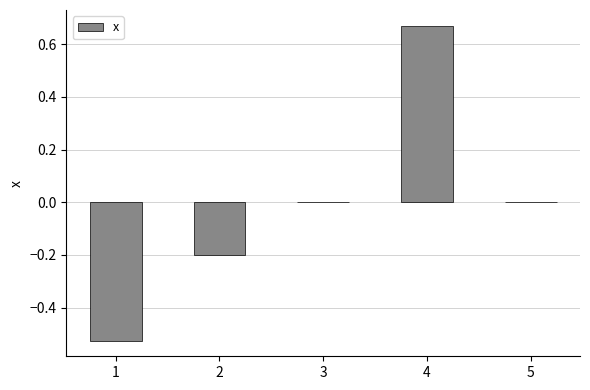

What is the change in value from 2 to 3?

+0.2